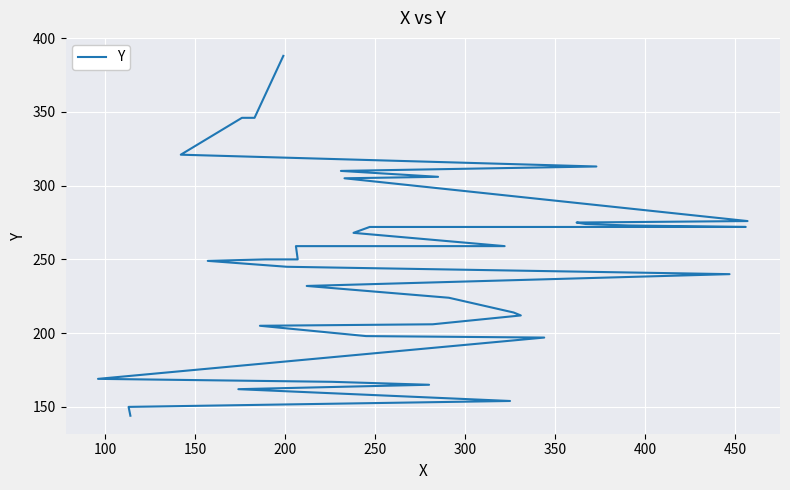

True or false: the data has more than 2 interior local peaks.

False